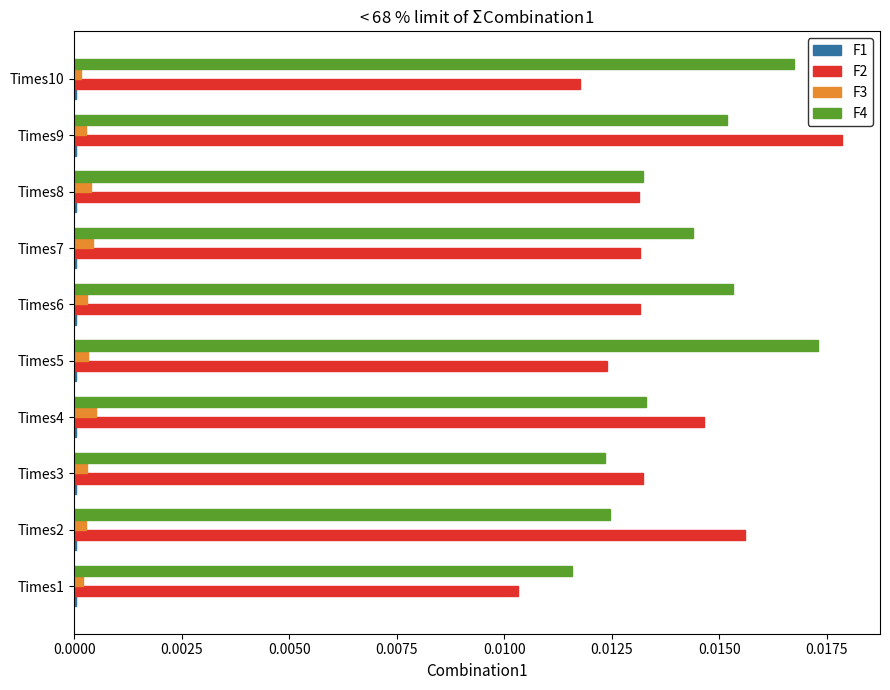

Which label corresponds to the largest value in the chart?

Times9